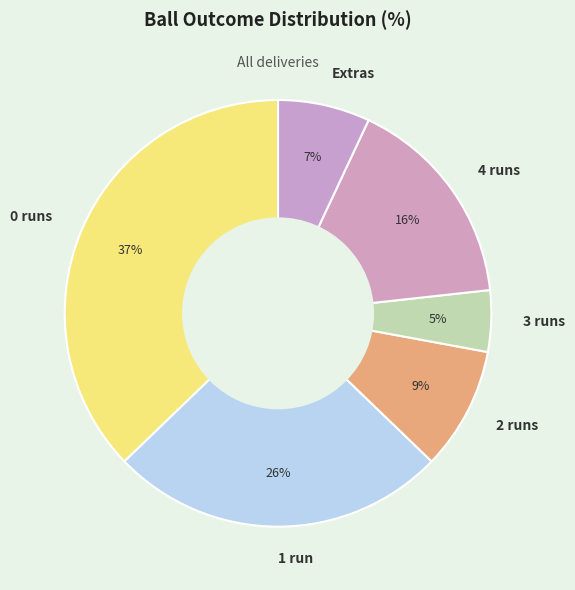

How many slices are in this pie chart?

6